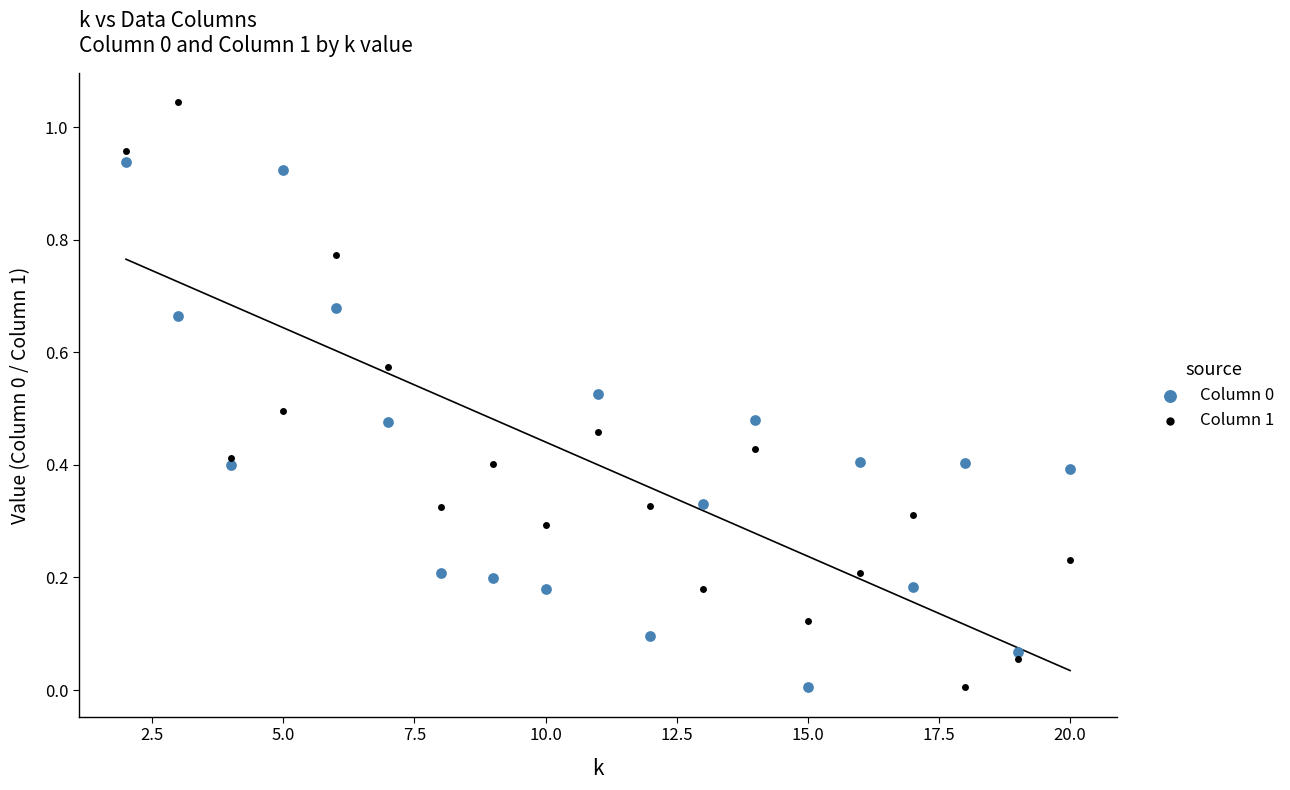

Which series contains the highest Y value?

Column 1